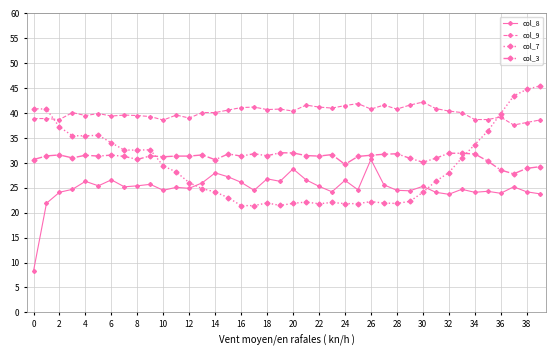

True or false: col_7 has more than 1 interior local peaks.

True